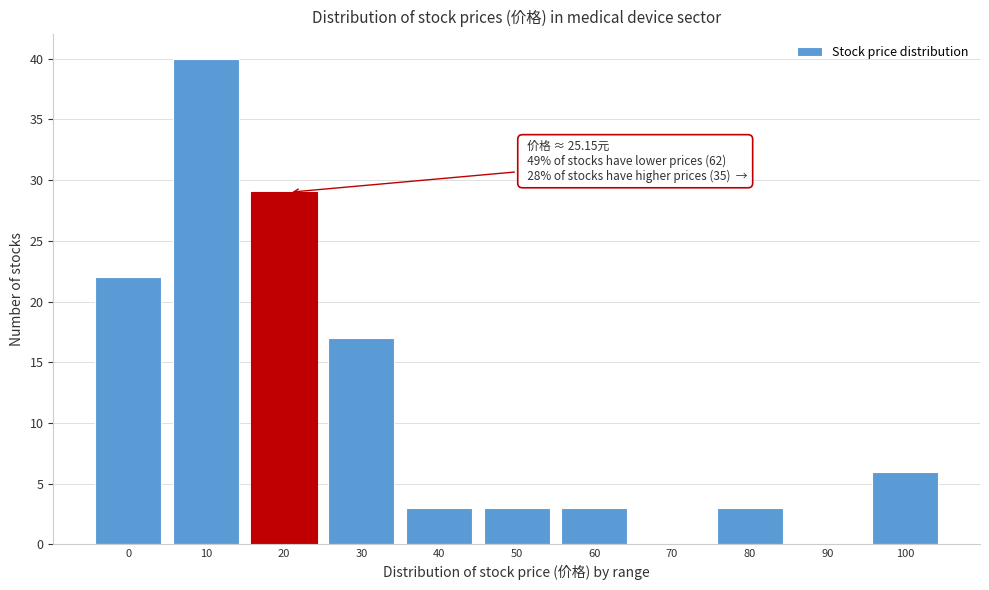

Reading left to right, transcribe all the data shown in this chart.

0=22	10=40	20=29	30=17	40=3	50=3	60=3	70=0	80=3	90=0	100=6